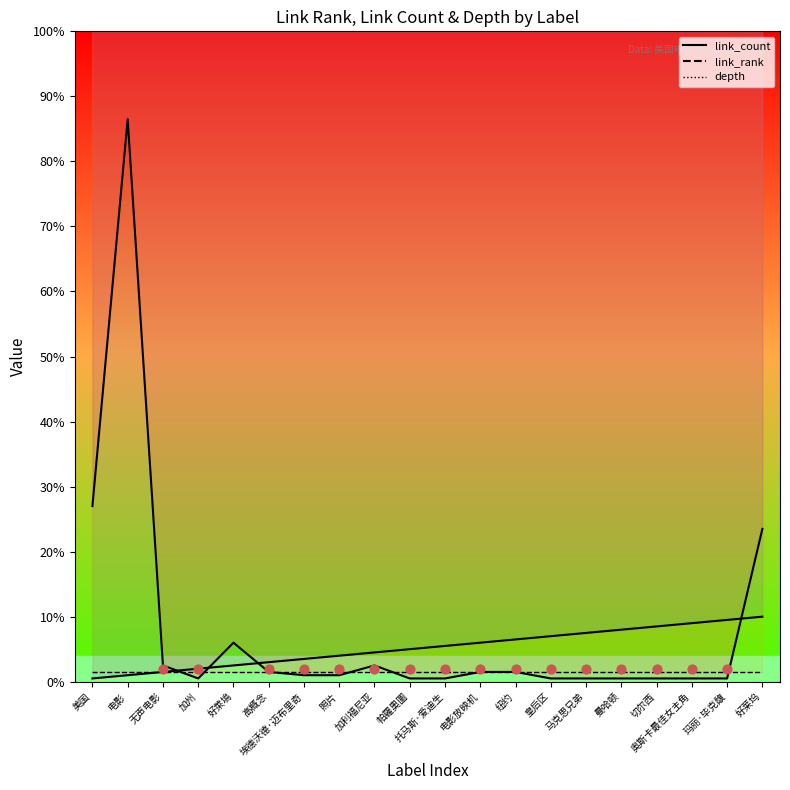

Which series has the largest total across all categories?

link_count